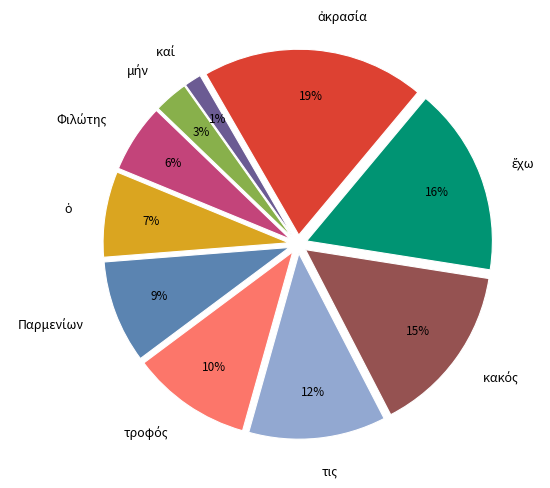

To the nearest percent, what is the average slice percentage?

10%